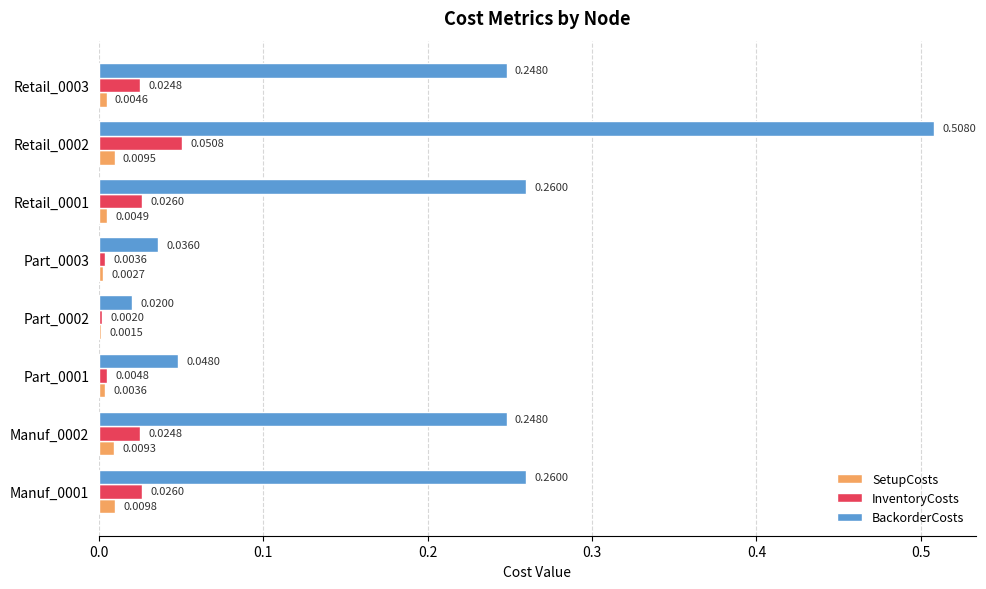

What are all the series names shown in the legend?

SetupCosts, InventoryCosts, BackorderCosts